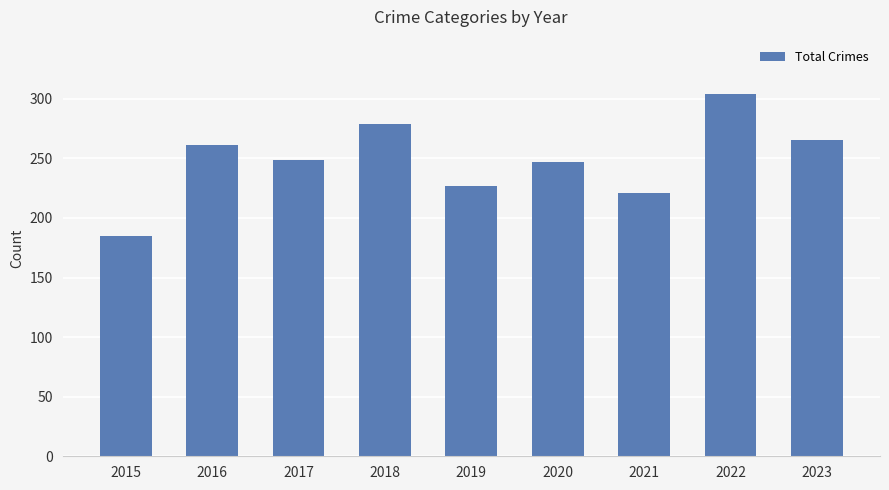

Which label corresponds to the smallest value in the chart?

2015